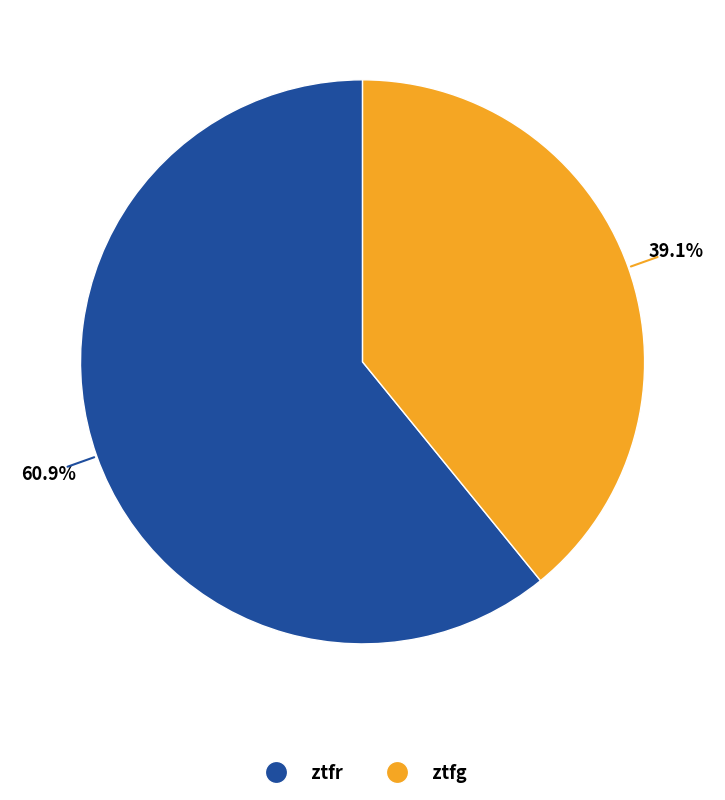

What is the smallest slice in the pie chart?

ztfg